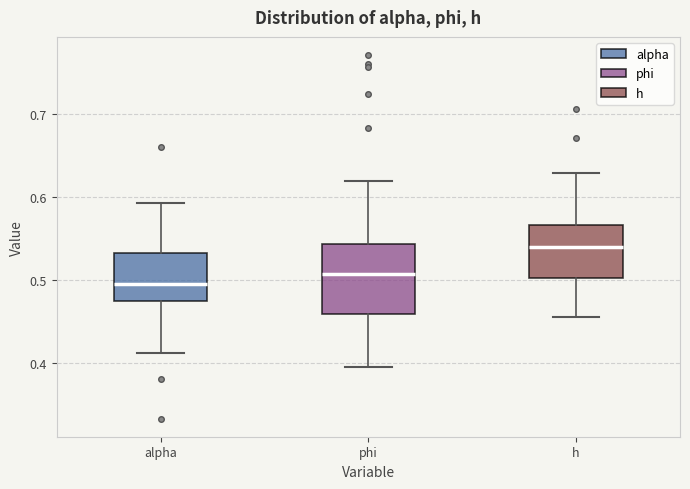

Which box has the lowest median line?

alpha